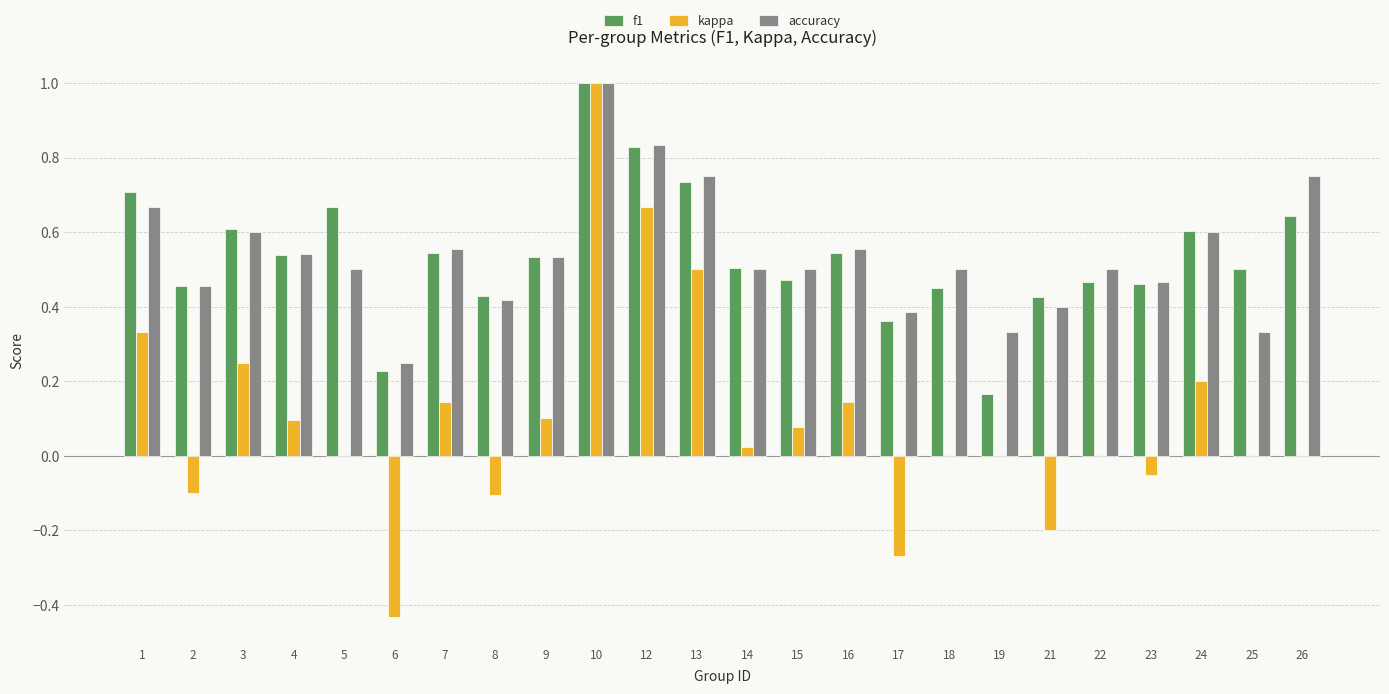

What is the sum of the kappa values at 10 and 19?

1.0